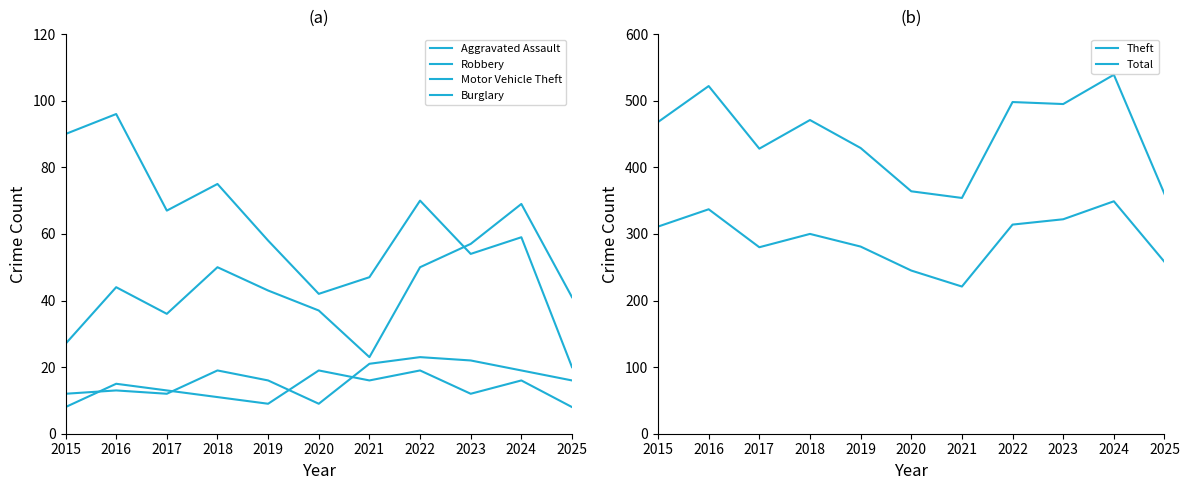

Reading left to right, transcribe all the data shown in this chart.

Aggravated Assault: 2015=12	2016=13	2017=12	2018=19	2019=16	2020=9	2021=21	2022=23	2023=22	2024=19	2025=16
Robbery: 2015=8	2016=15	2017=13	2018=11	2019=9	2020=19	2021=16	2022=19	2023=12	2024=16	2025=8
Motor Vehicle Theft: 2015=27	2016=44	2017=36	2018=50	2019=43	2020=37	2021=23	2022=50	2023=57	2024=69	2025=41
Burglary: 2015=90	2016=96	2017=67	2018=75	2019=58	2020=42	2021=47	2022=70	2023=54	2024=59	2025=20
Theft: 2015=311	2016=337	2017=280	2018=300	2019=281	2020=245	2021=221	2022=314	2023=322	2024=349	2025=258
Total: 2015=468	2016=522	2017=428	2018=471	2019=429	2020=364	2021=354	2022=498	2023=495	2024=539	2025=360